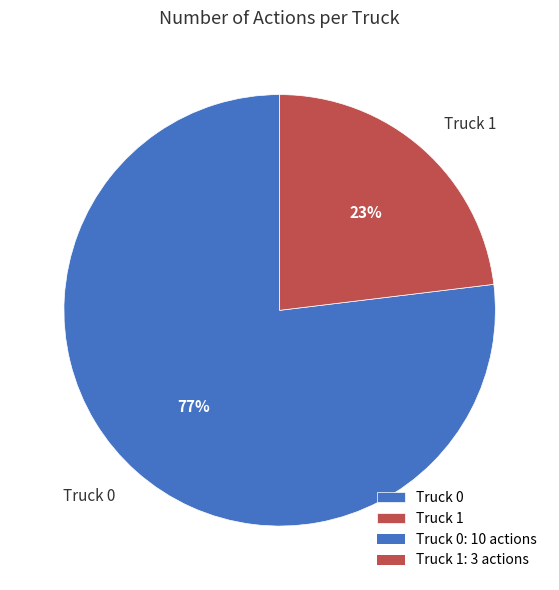

What percentage is the Truck 0 slice, to the nearest percent?

77%